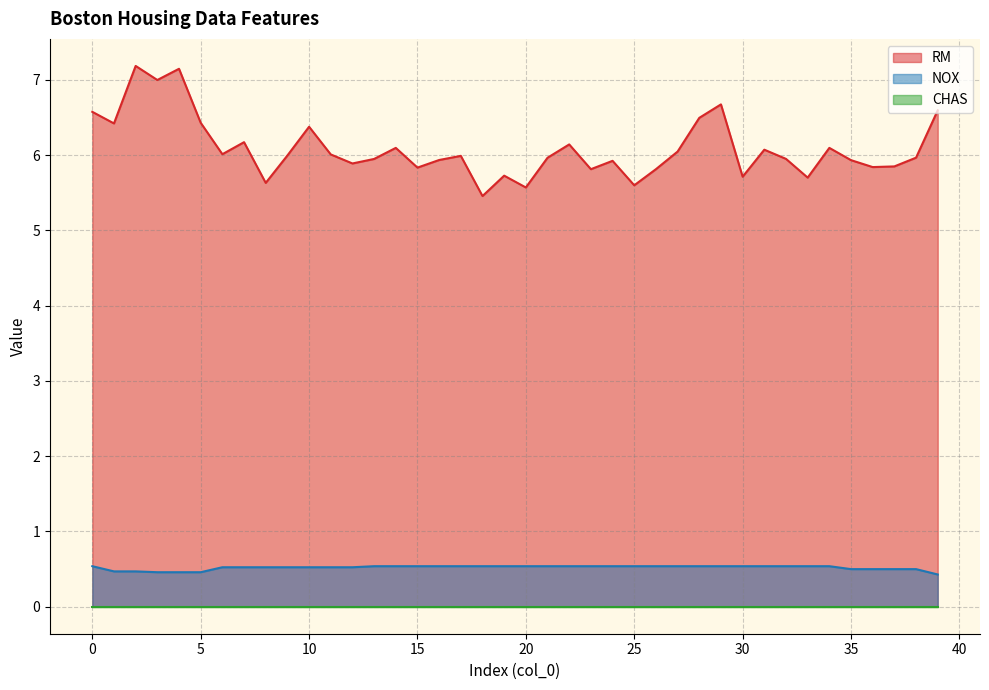

What value does the NOX series have at 28?

0.5